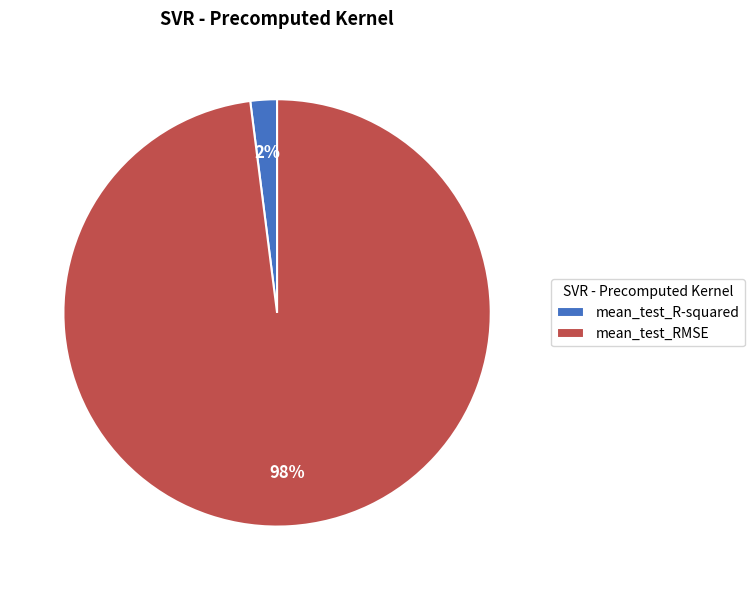

Combined, do mean_test_R-squared and mean_test_RMSE account for over 50%?

Yes